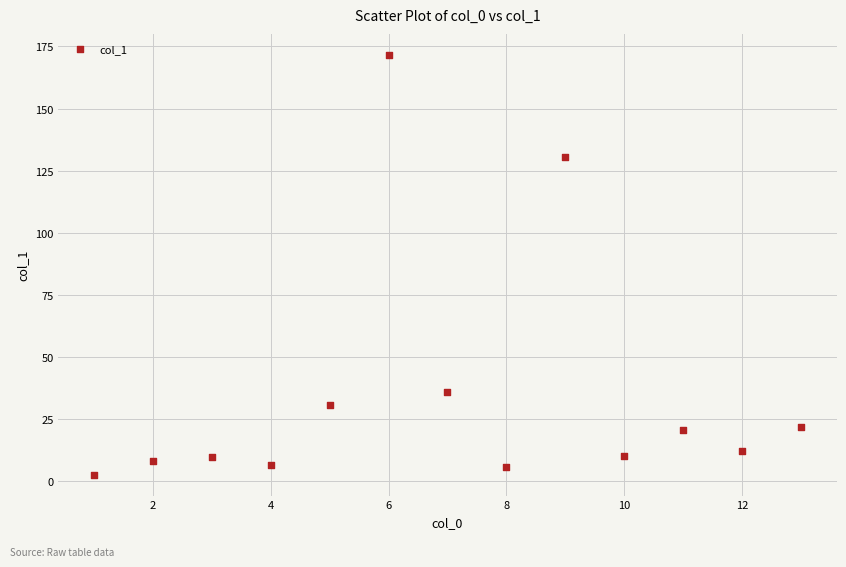

What is the range of Y values (max minus min)?

168.9